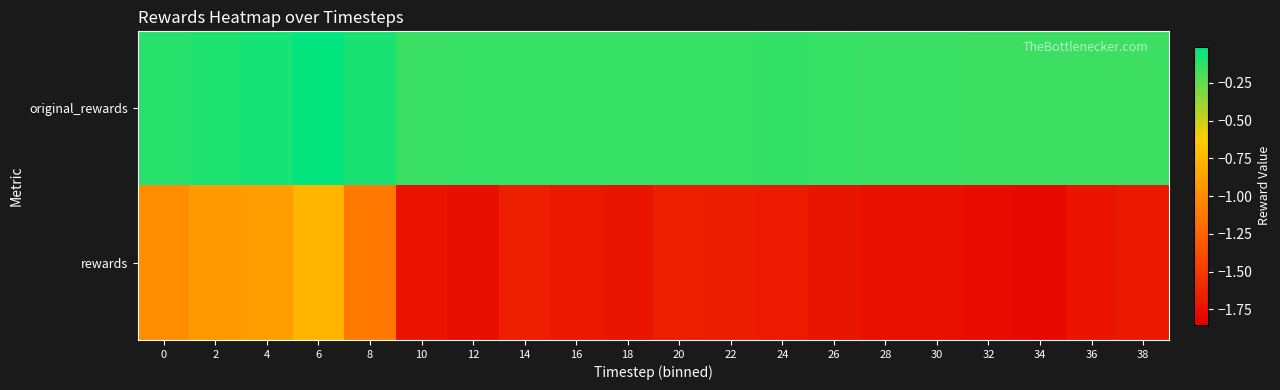

Reading left to right, transcribe all the data shown in this chart.

original_rewards: 0=-0.1	2=-0.1	4=-0.1	6=-0.0	8=-0.1	10=-0.2	12=-0.1	14=-0.1	16=-0.1	18=-0.1	20=-0.1	22=-0.1	24=-0.1	26=-0.1	28=-0.1	30=-0.2	32=-0.2	34=-0.2	36=-0.2	38=-0.2
rewards: 0=-1.0	2=-0.9	4=-0.9	6=-0.8	8=-1.1	10=-1.7	12=-1.7	14=-1.7	16=-1.7	18=-1.7	20=-1.7	22=-1.7	24=-1.7	26=-1.7	28=-1.7	30=-1.7	32=-1.8	34=-1.8	36=-1.7	38=-1.7